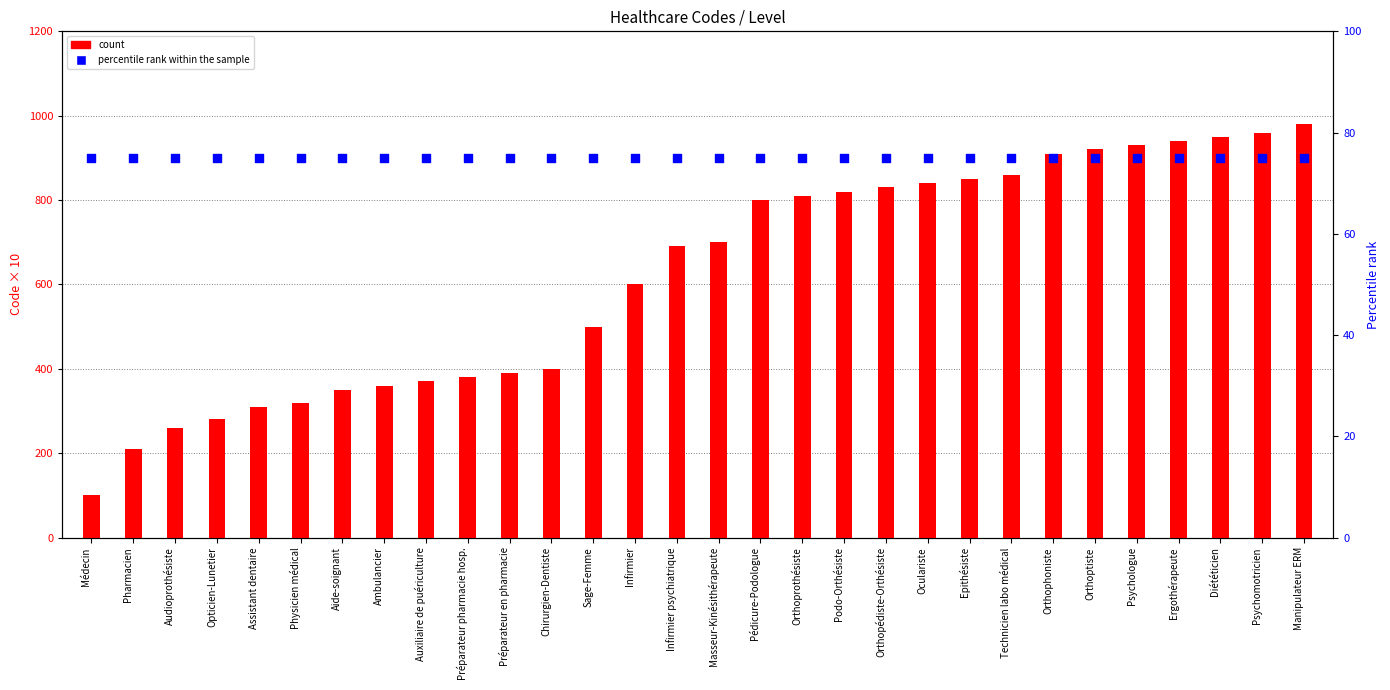

Which series contains the lowest Y value?

percentile rank within the sample